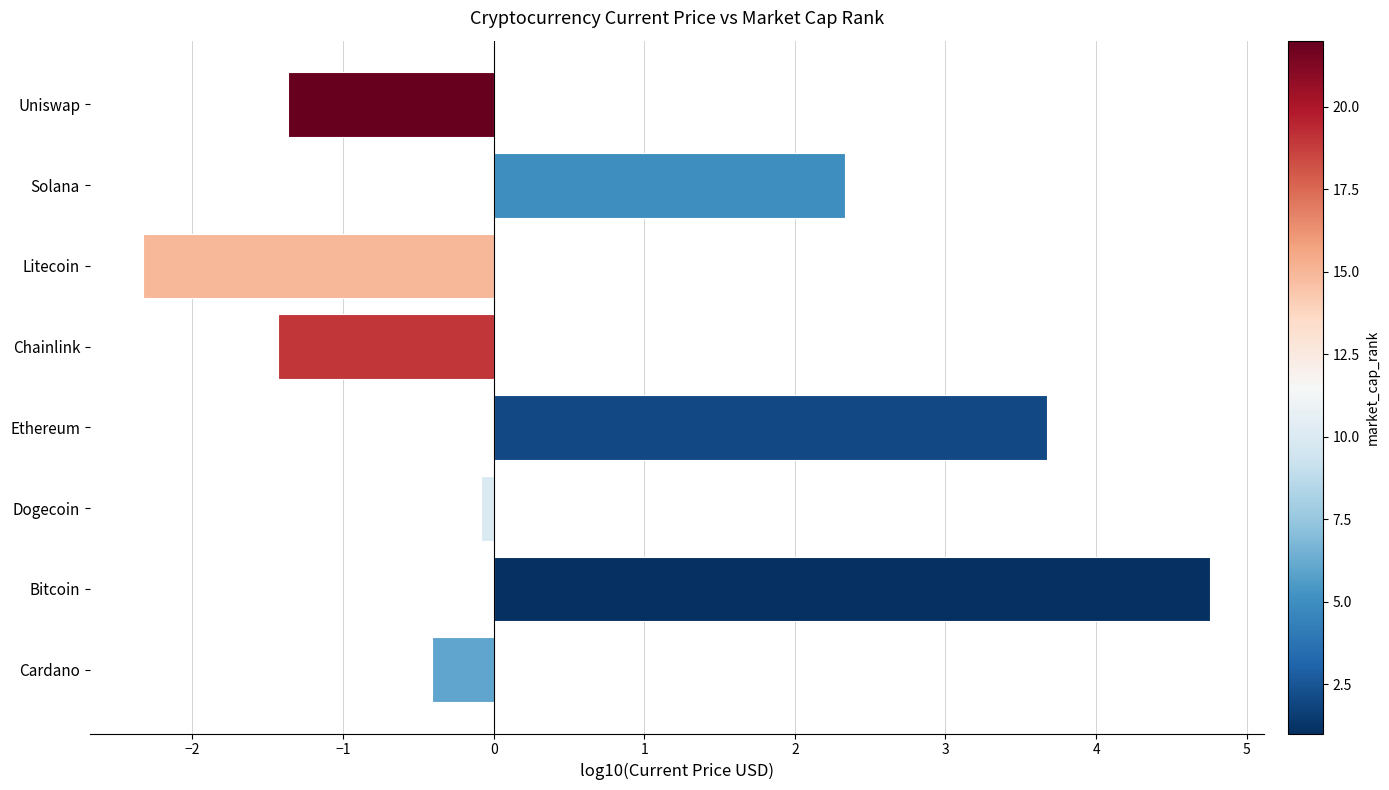

What value does the data have at Bitcoin?

4.8